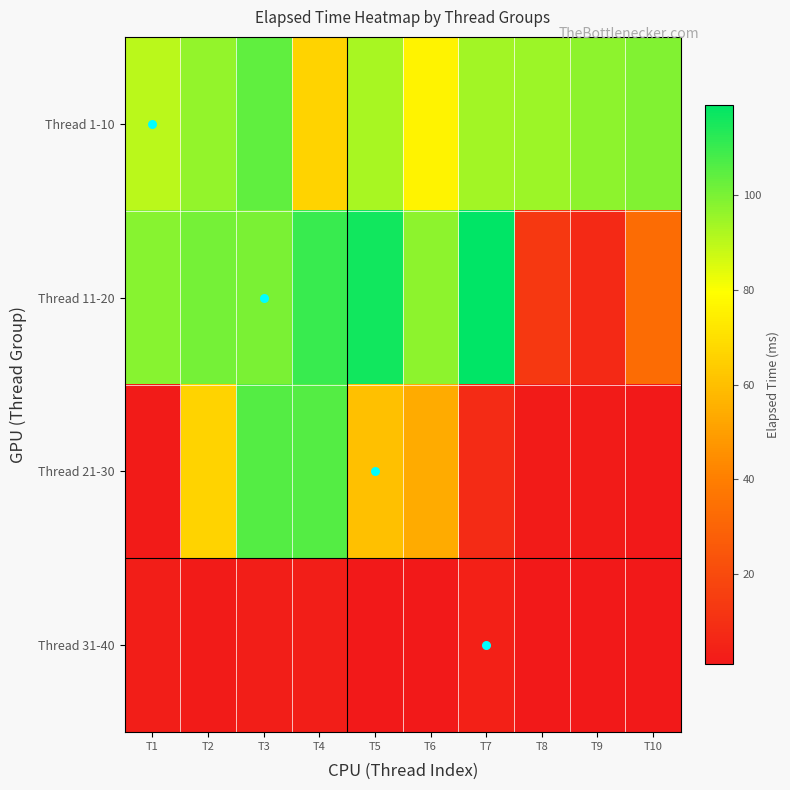

Count the number of categories in the chart.

10